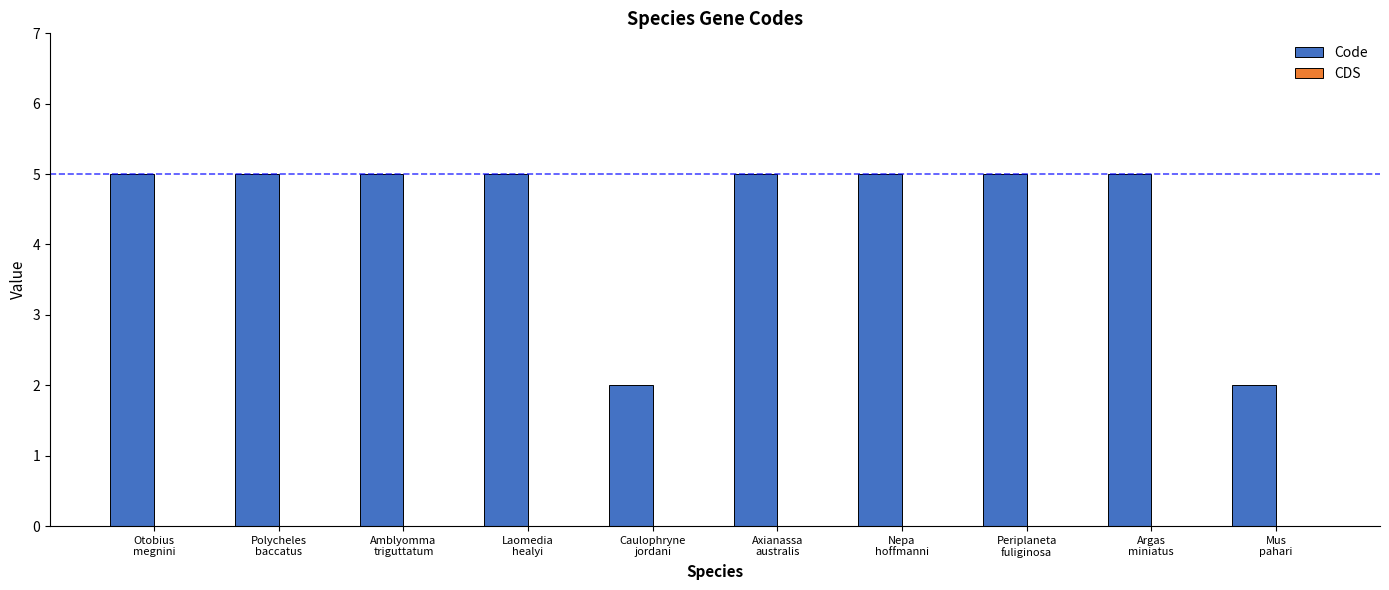

Reading left to right, extract all data points from this chart.

5	5	5	5	2	5	5	5	5	2